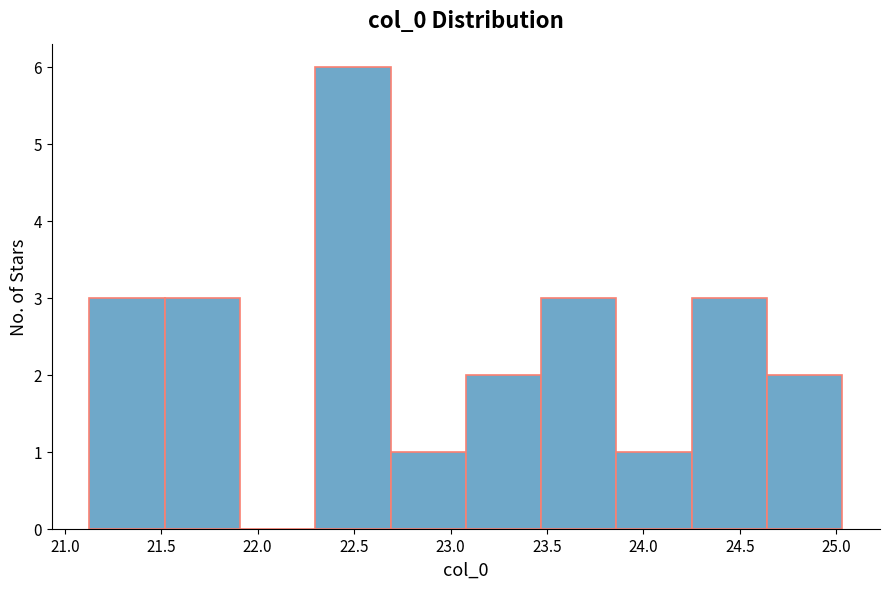

Reading left to right, list every bar in this chart as the range it spans on the x-axis followed by its height. Neither the bar edges nor the heights are printed on the chart, so give them approximately, as read against the axes.

21.15 to 21.50: 3
21.50 to 21.90: 3
21.90 to 22.30: 0
22.30 to 22.70: 6
22.70 to 23.10: 1
23.10 to 23.45: 2
23.45 to 23.85: 3
23.85 to 24.25: 1
24.25 to 24.65: 3
24.65 to 25.05: 2